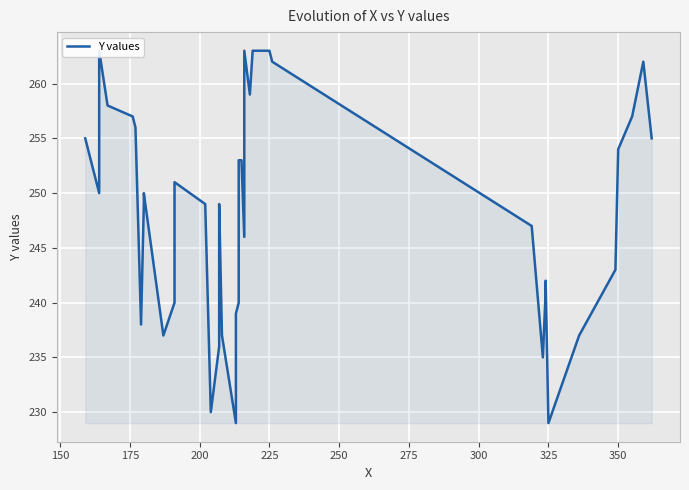

What is the sum of all values?

9919